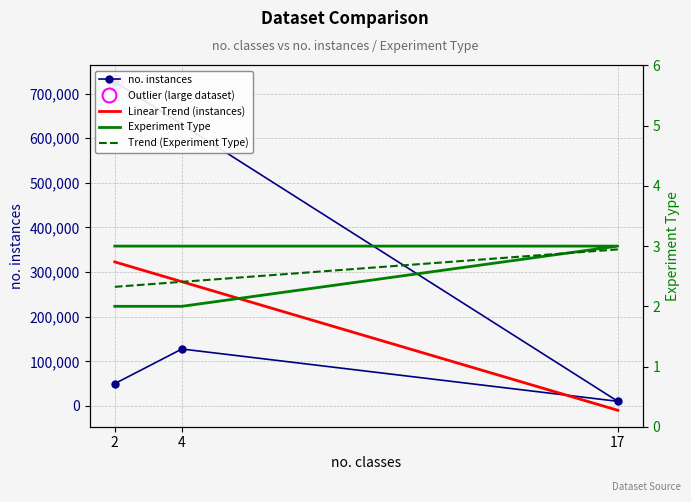

Rank the series at 4 from highest to lowest value.

Linear Trend (instances), no. instances, Trend (Experiment Type), Experiment Type